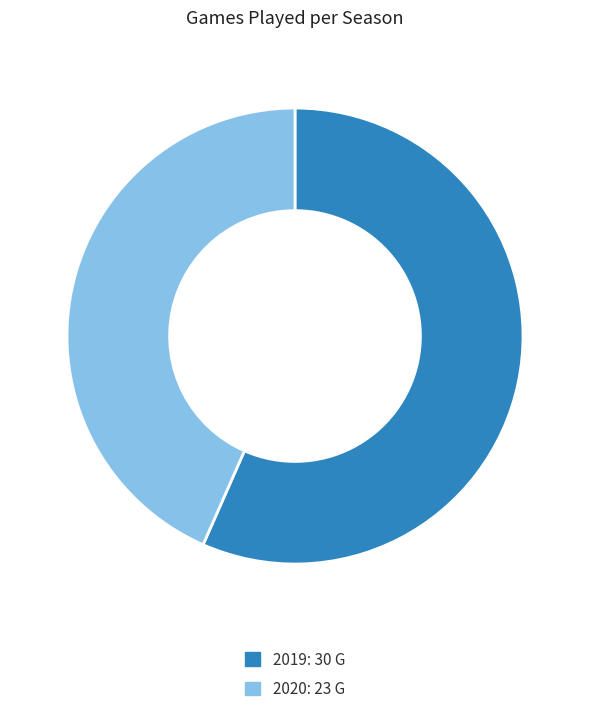

Is there a majority slice in this chart?

Yes